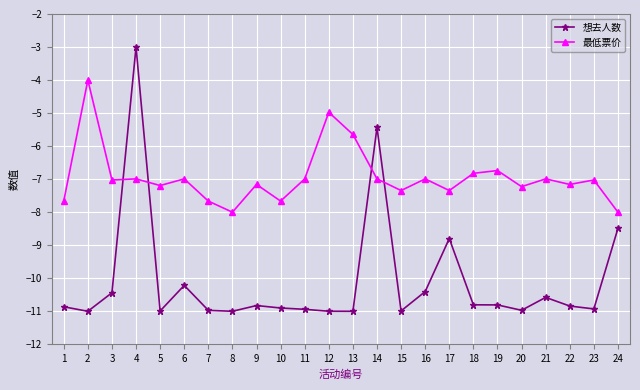

Which series has the largest range (max minus min)?

想去人数